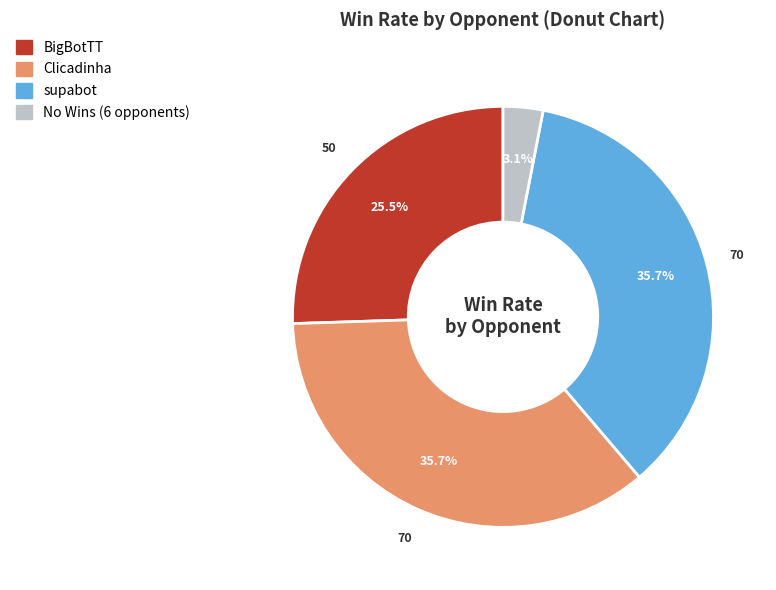

Is there any slice that represents more than half of the pie?

No